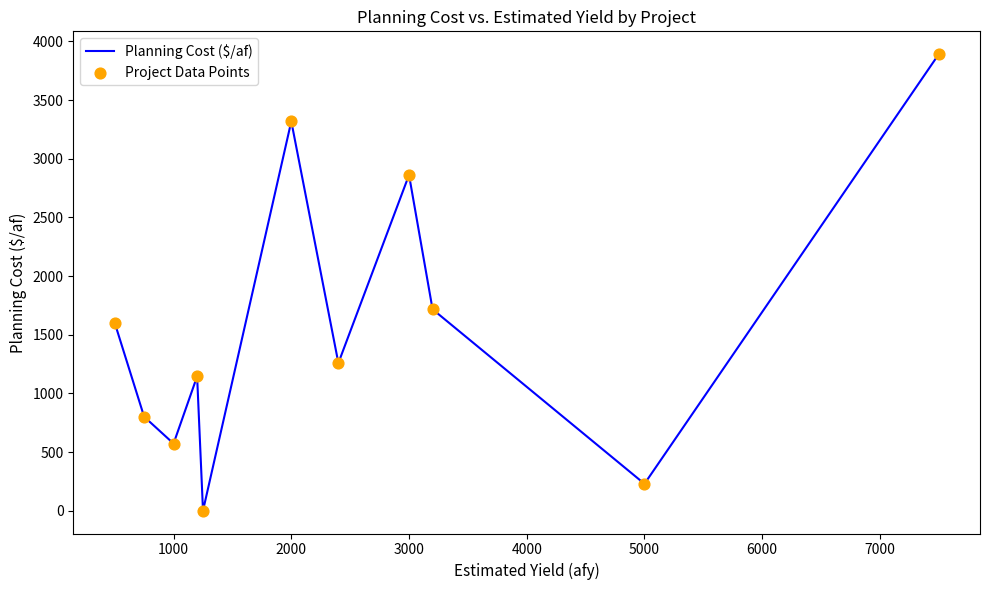

What is the maximum value shown in the chart?

3892